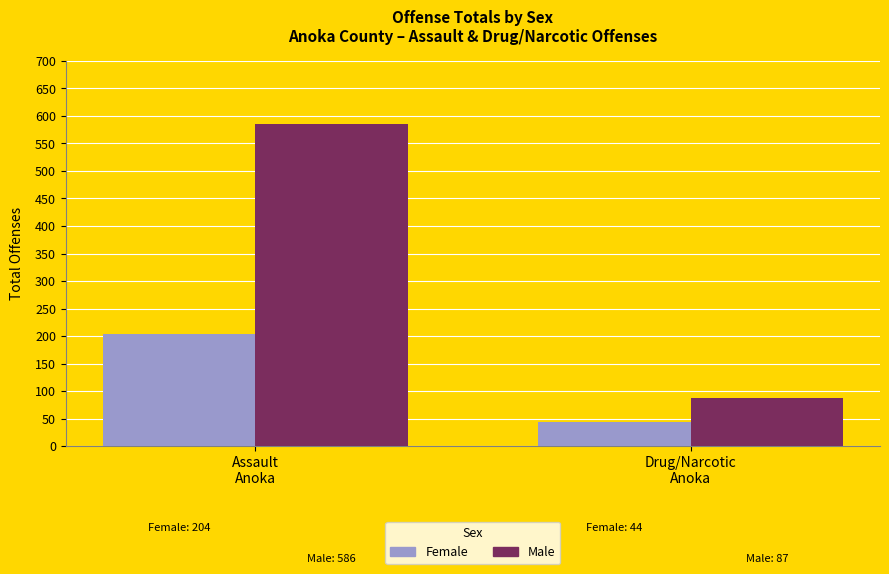

Is it true that Male equals 1010 at Assault
Anoka?

False